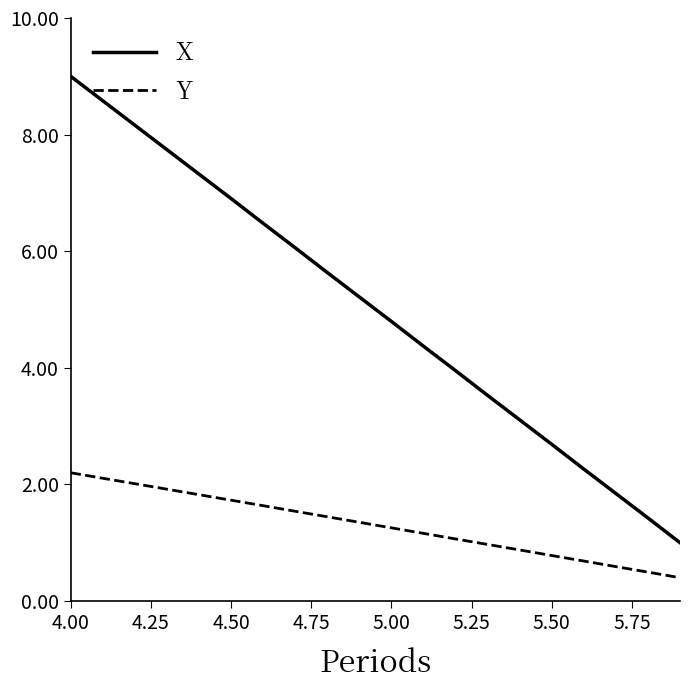

Count the number of data series in this chart.

2